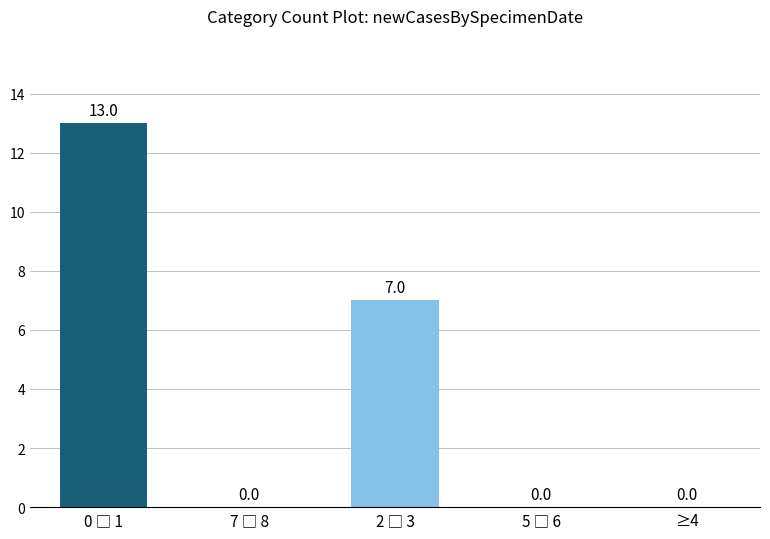

What is the greatest value displayed?

13